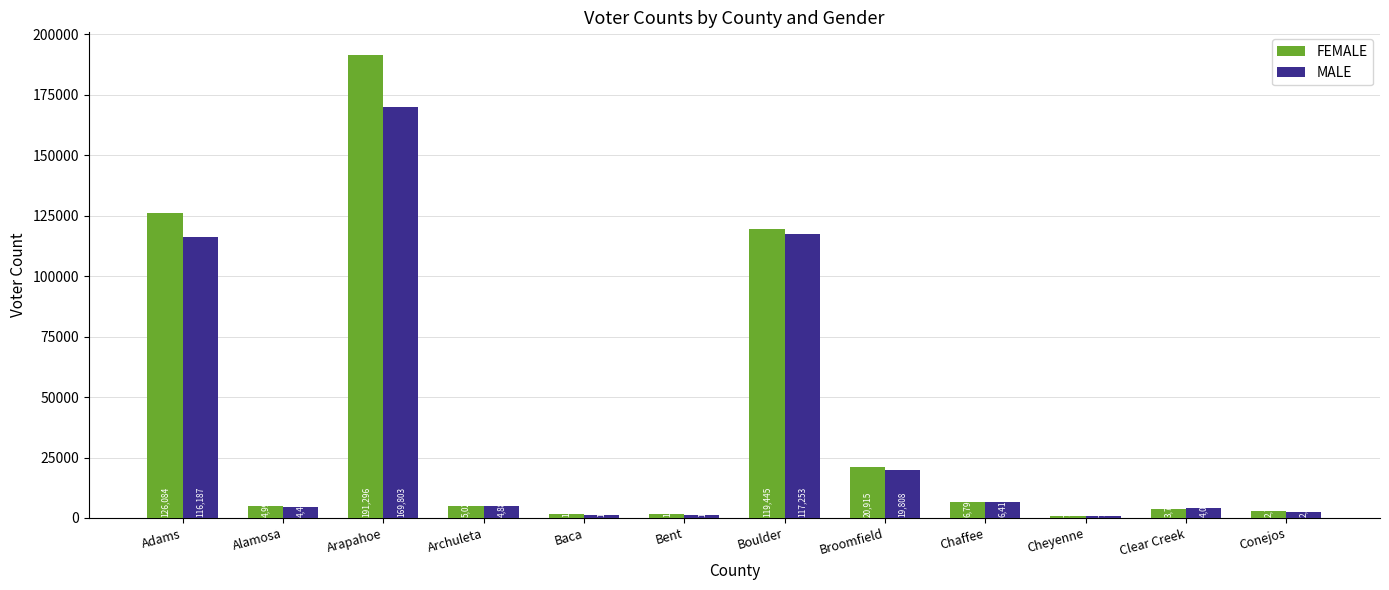

What is the sum of the FEMALE values at Adams and Alamosa?

131081